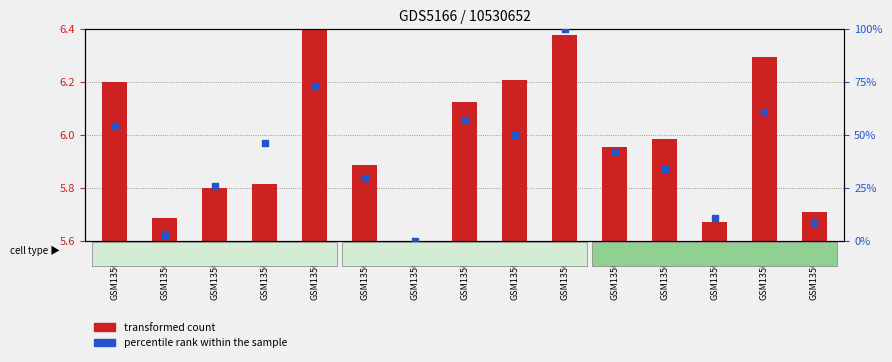

Which series has the largest Y range (max minus min)?

percentile rank within the sample